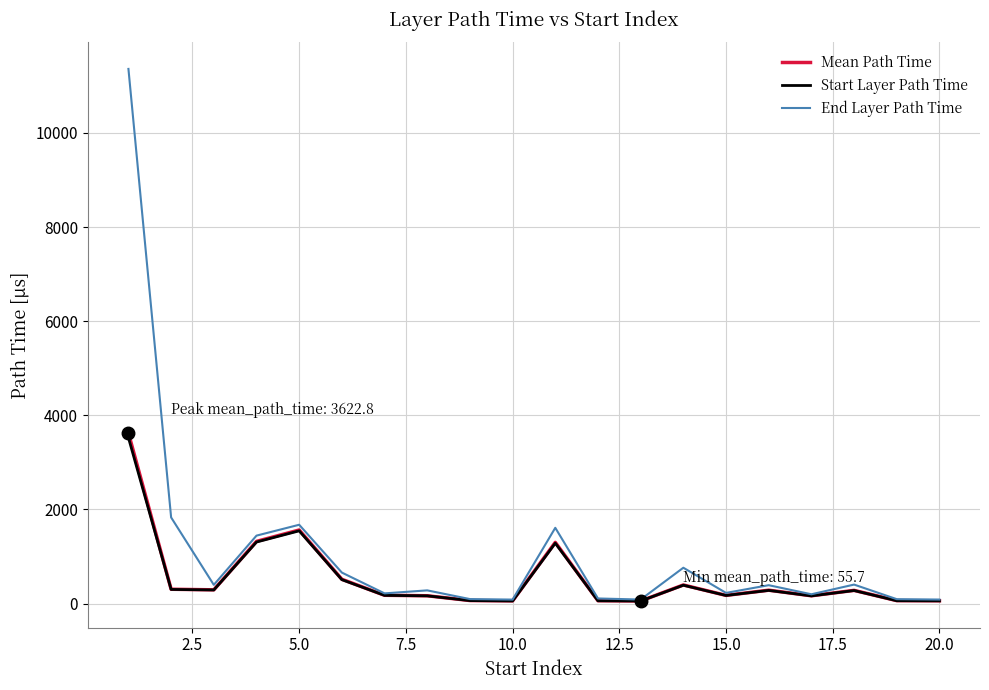

How many lines are shown in the chart?

3